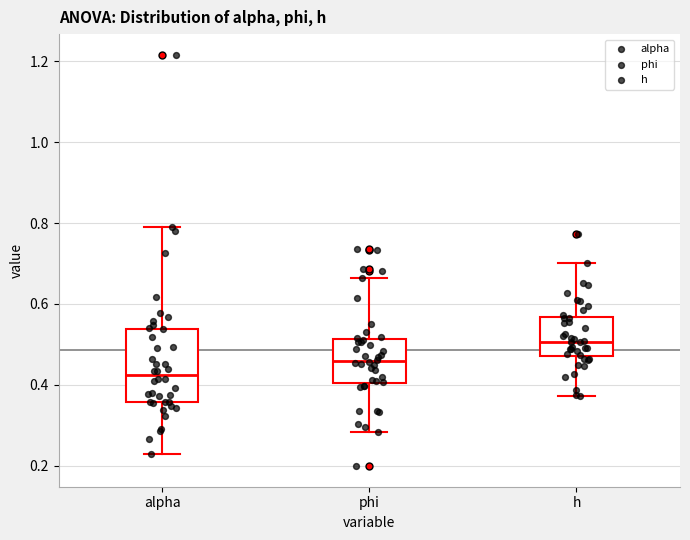

Which box has the highest median line?

h